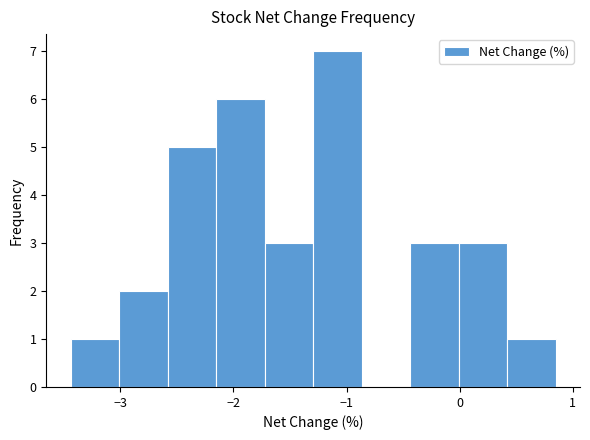

Reading left to right, list every bar in this chart as the range it spans on the x-axis followed by its height. Neither the bar edges nor the heights are printed on the chart, so give them approximately, as read against the axes.

-3.4 to -3.0: 1
-3.0 to -2.6: 2
-2.6 to -2.2: 5
-2.2 to -1.7: 6
-1.7 to -1.3: 3
-1.3 to -0.9: 7
-0.9 to -0.4: 0
-0.4 to 0.0: 3
0.0 to 0.4: 3
0.4 to 0.9: 1